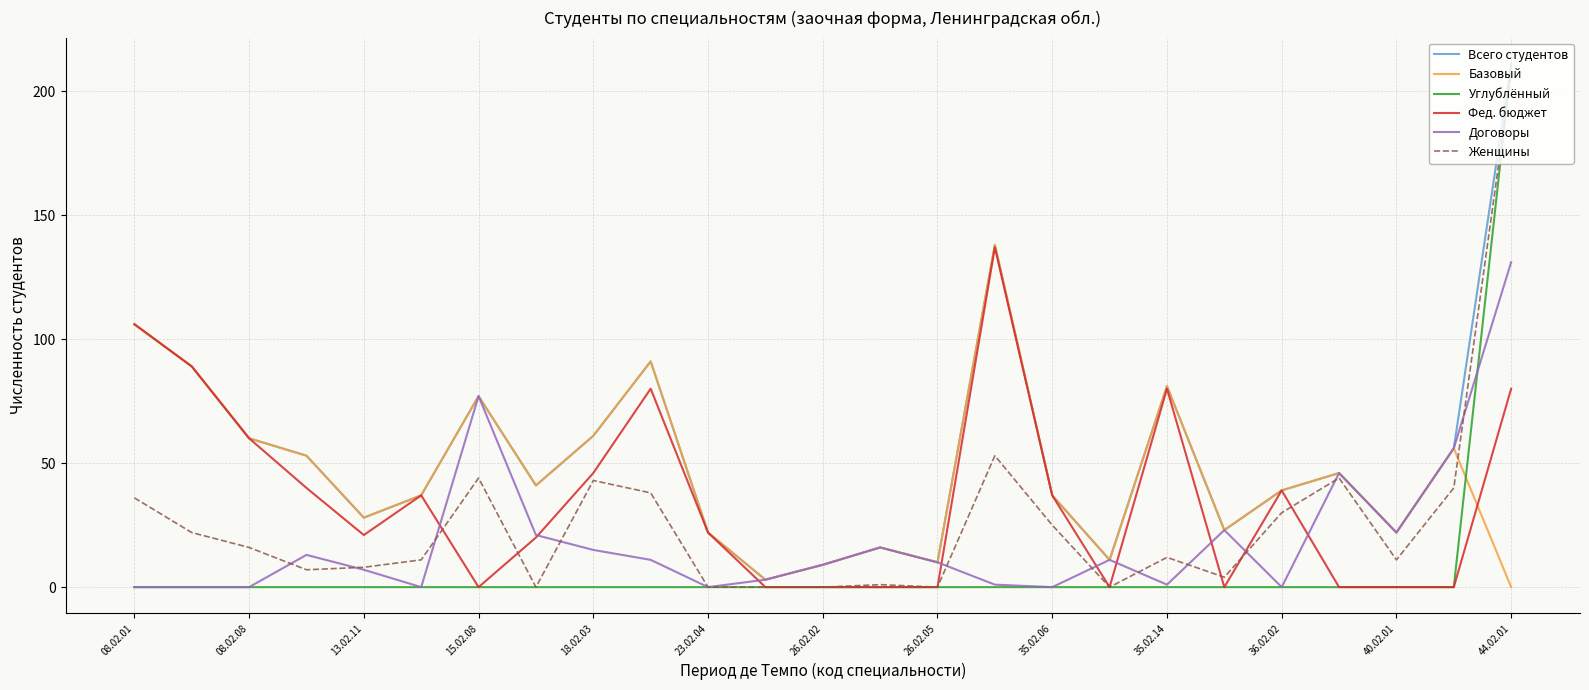

Does the chart have visible grid lines?

Yes